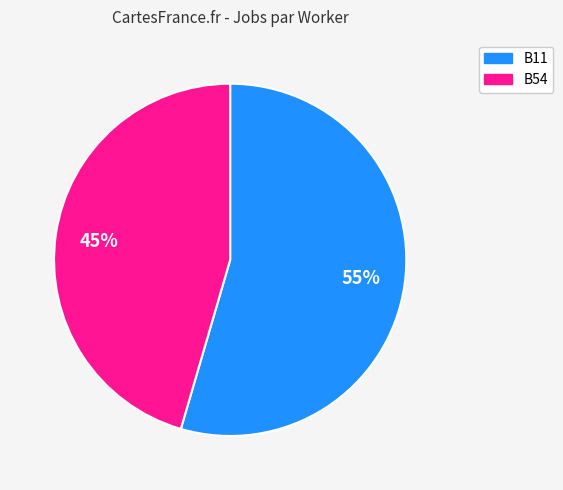

Is there any slice that represents more than half of the pie?

Yes